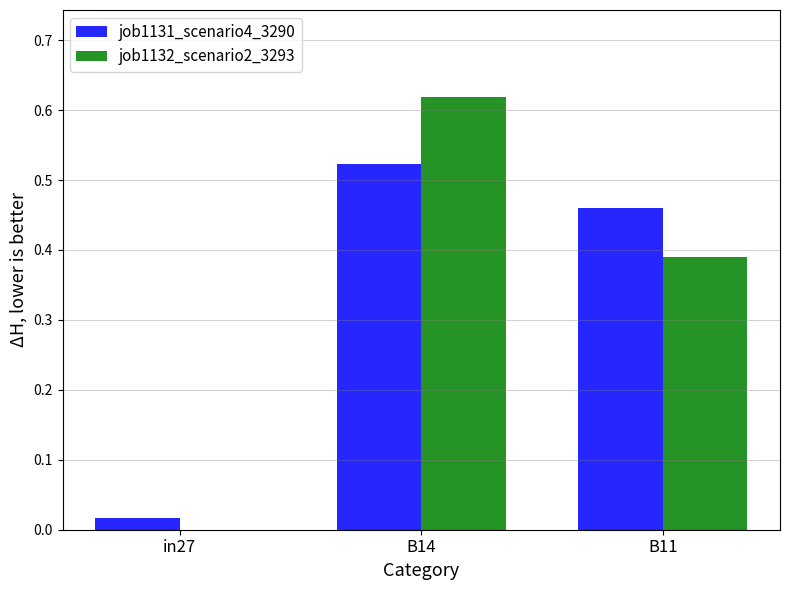

Count the number of categories in the chart.

3